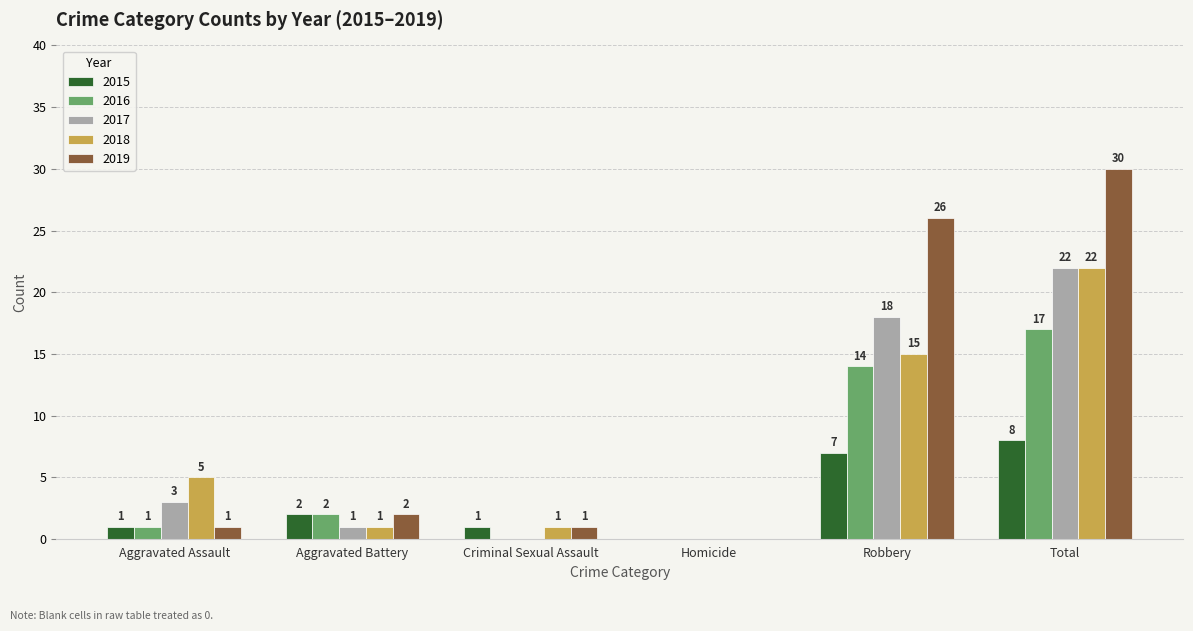

The 2015 series shows 0 at Homicide. True or false?

True